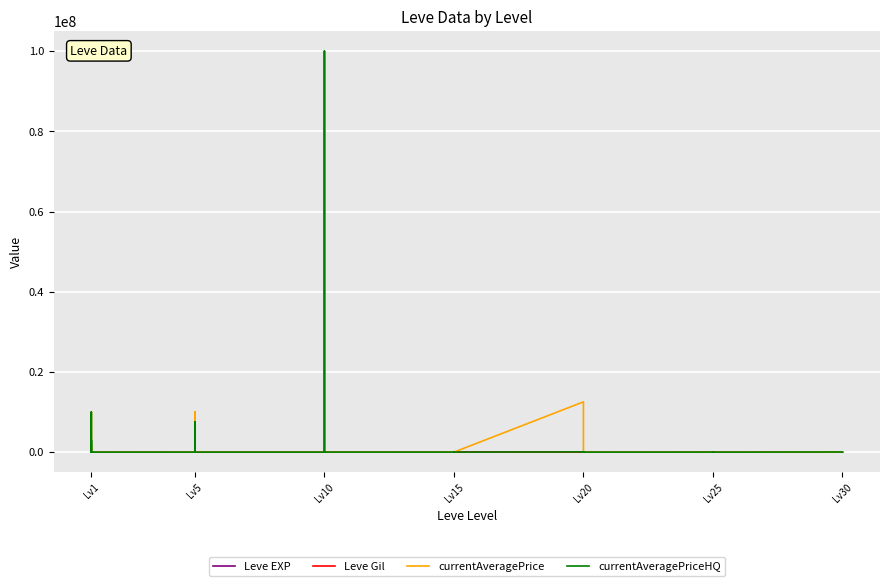

What is the value of the currentAveragePriceHQ point at the 4th from the left?

10000000